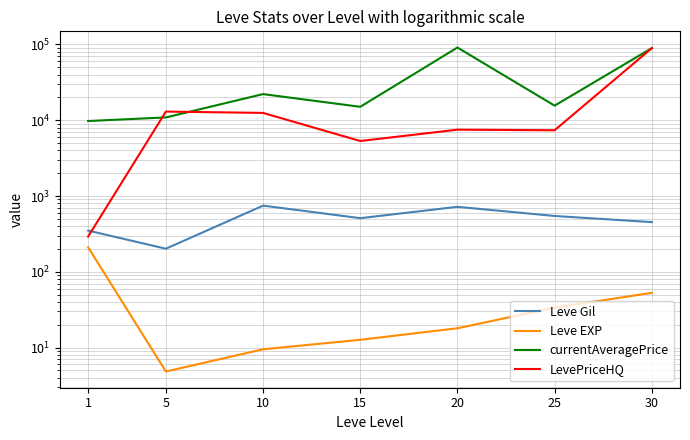

Reading left to right, list all the values displayed in this chart.

Leve Gil: 1=349.8	5=201.7	10=746.7	15=510.0	20=720.0	25=545.0	30=452.5
Leve EXP: 1=210.7	5=4.8	10=9.5	15=12.7	20=18.0	25=33.7	30=52.8
currentAveragePrice: 1=9760.3	5=10878.5	10=22112.8	15=15027.7	20=90986.0	25=15571.5	30=89333.2
LevePriceHQ: 1=291.7	5=12999.8	10=12483.3	15=5318.3	20=7500.0	25=7370.8	30=89333.2